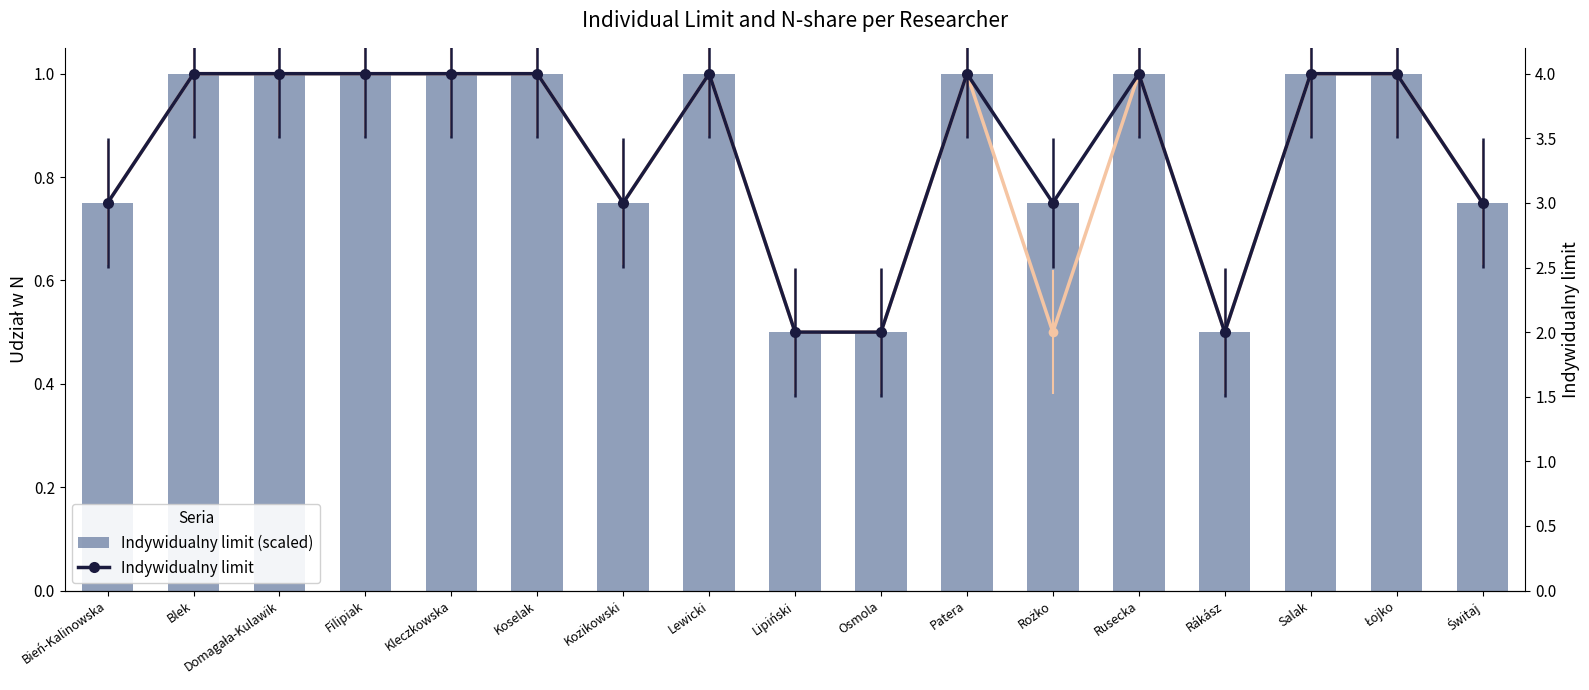

The Indywidualny limit (scaled) series shows 0.2 at Lipiński. True or false?

False